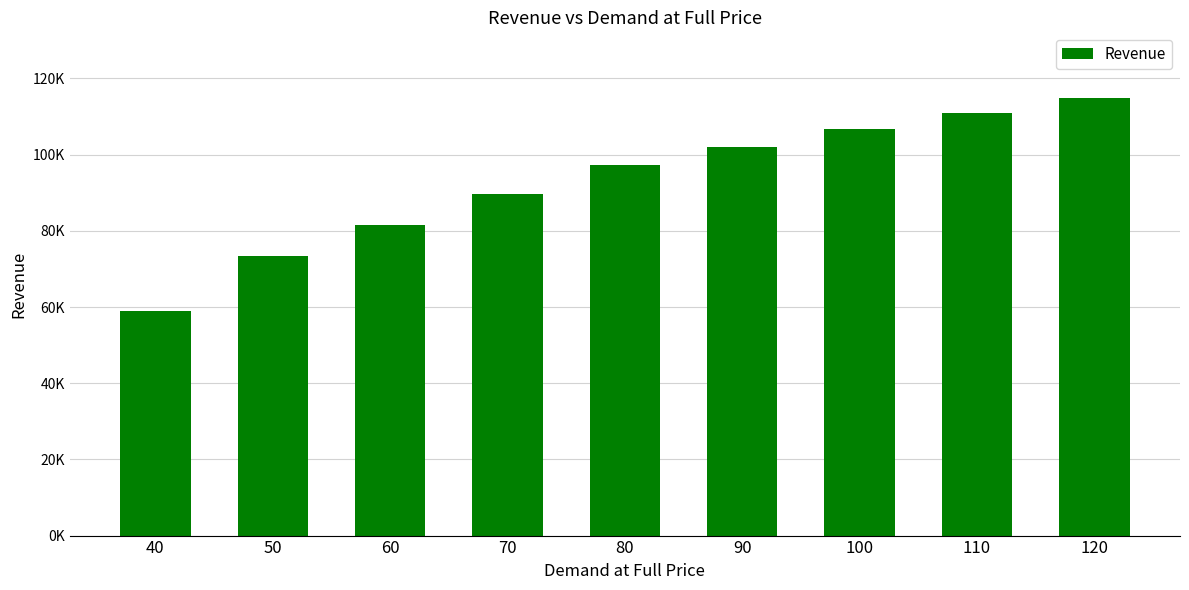

Are the bars horizontal?

No